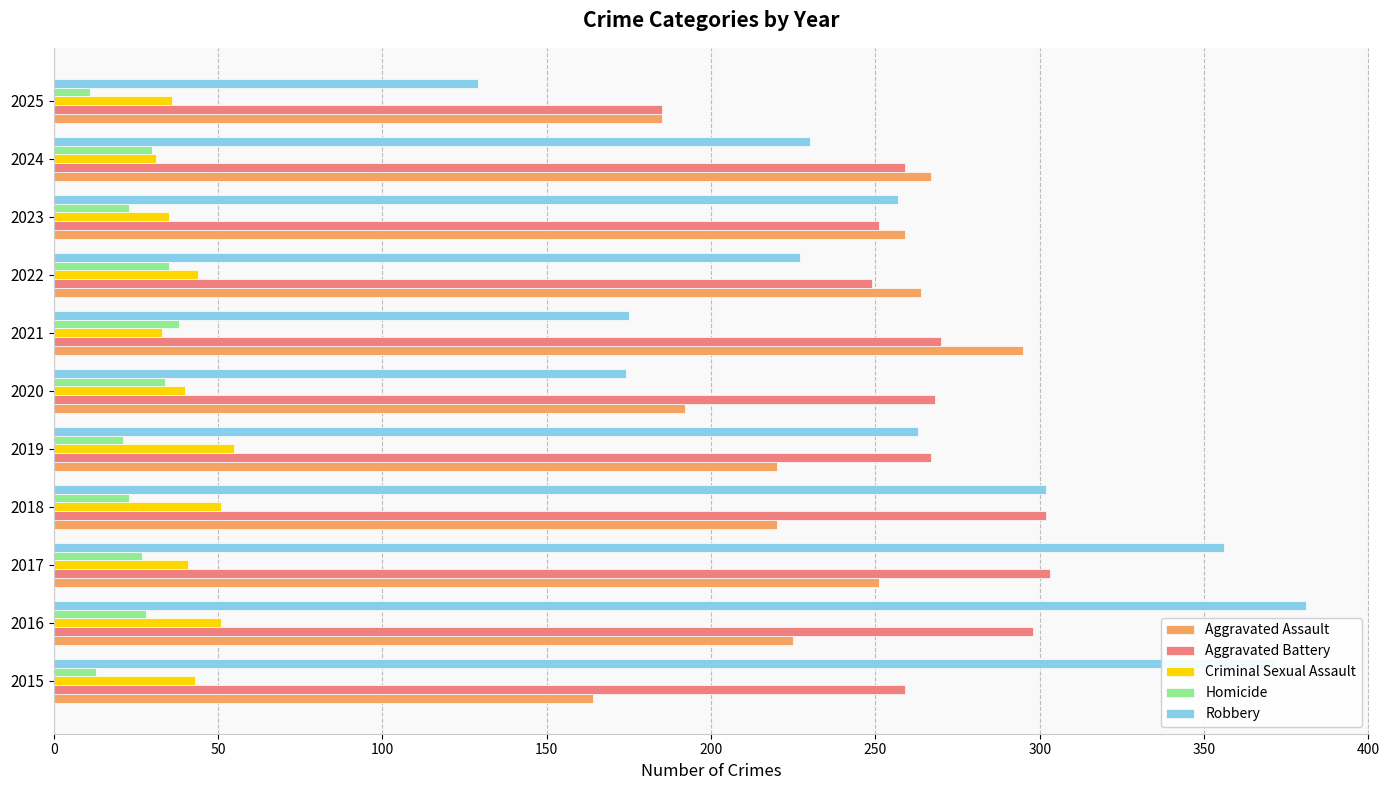

What are all the series names shown in the legend?

Aggravated Assault, Aggravated Battery, Criminal Sexual Assault, Homicide, Robbery